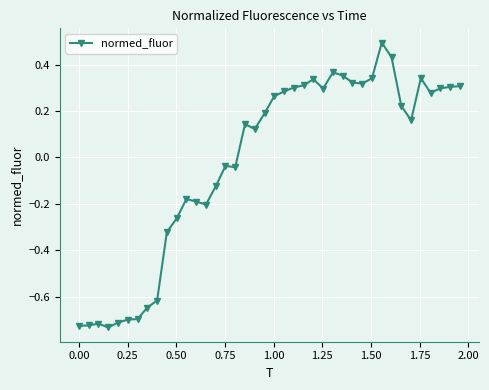

What is the sum of all values?

-0.8